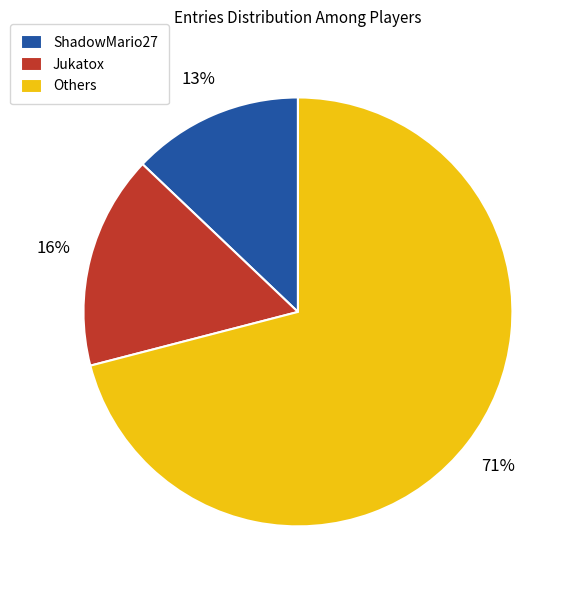

Do ShadowMario27 and Jukatox together represent more than half of the pie?

No